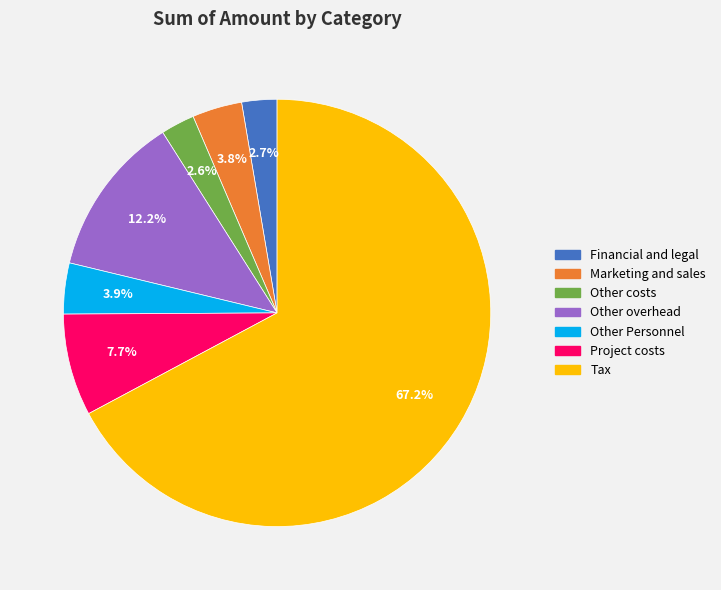

Approximately how many times larger is the value at Other costs compared to Project costs?

0.3